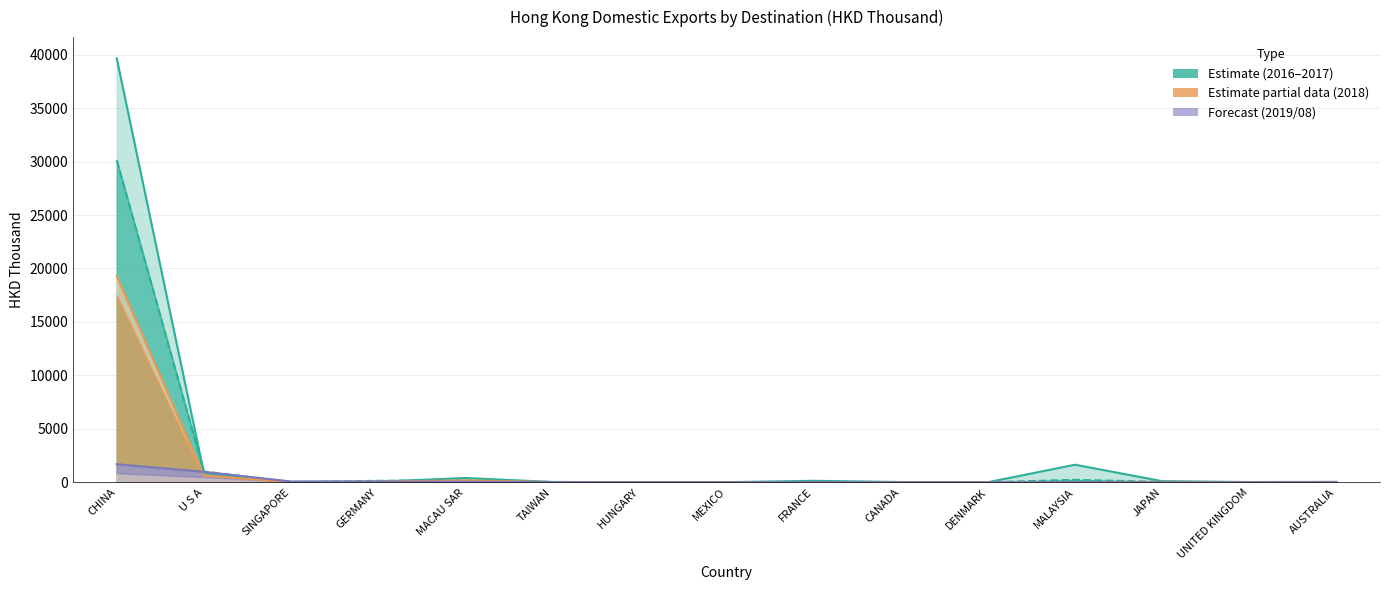

What is the value of the 201712 point at the 5th from the left?

178.9